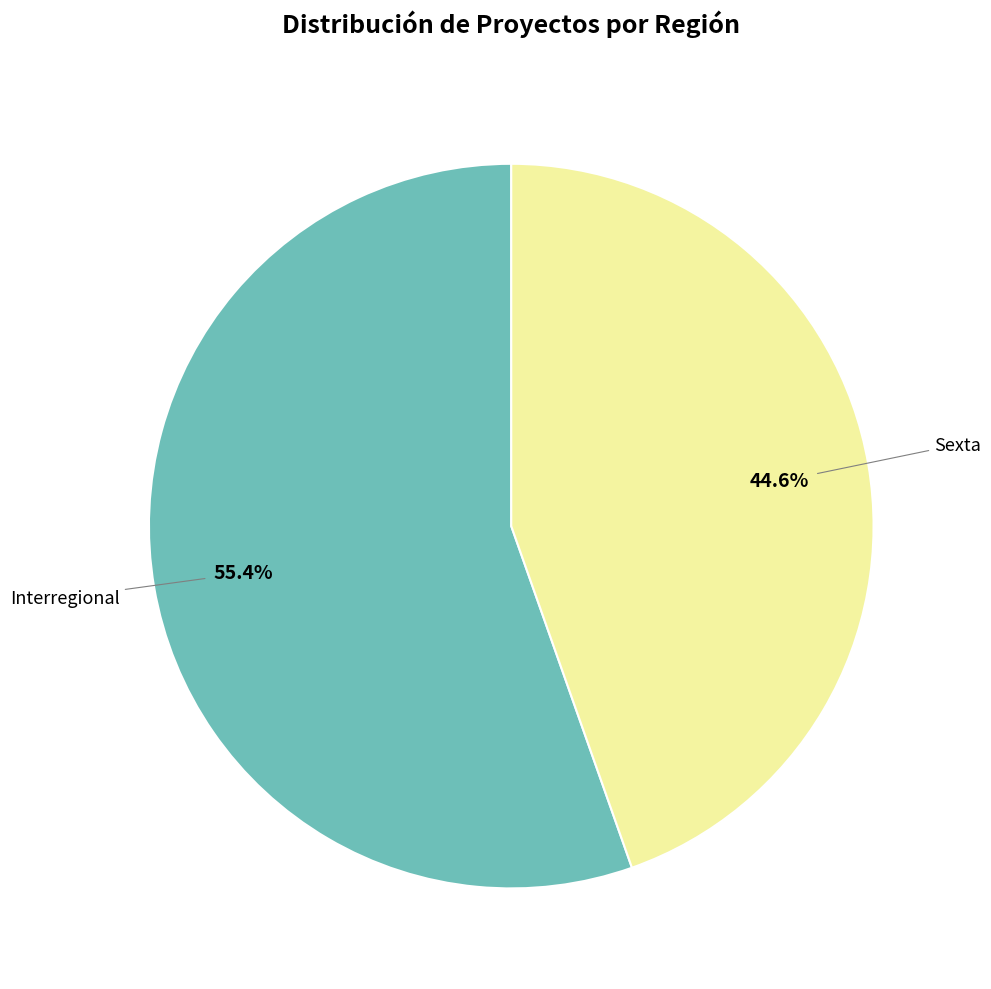

Does any single category account for the majority?

Yes